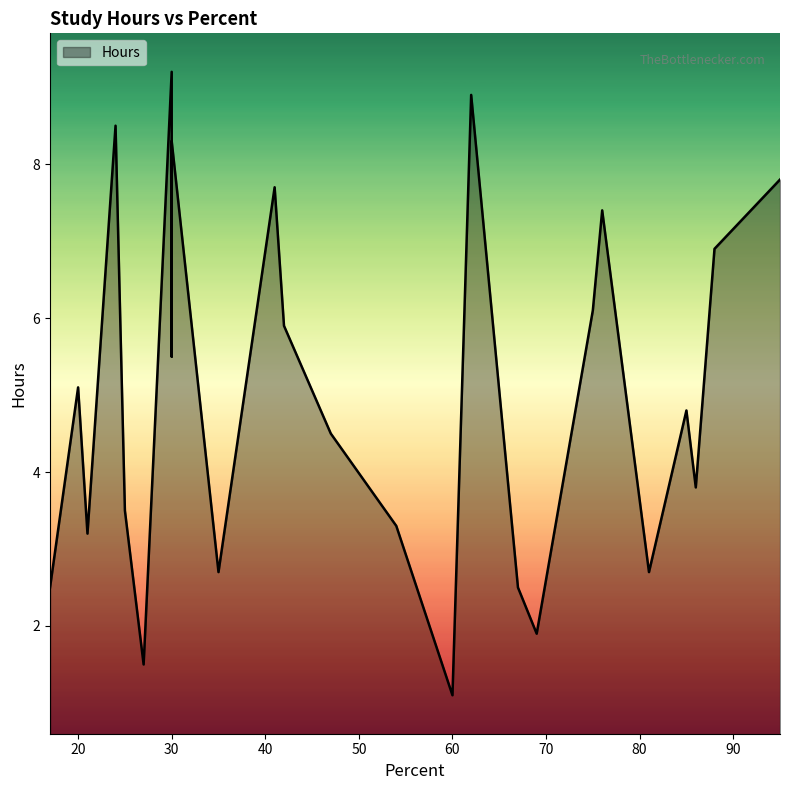

List the labels in order of value, smallest first.

60, 27, 69, 17, 67, 35, 81, 21, 54, 25, 86, 47, 85, 20, 30, 42, 75, 88, 76, 41, 95, 30, 24, 62, 30